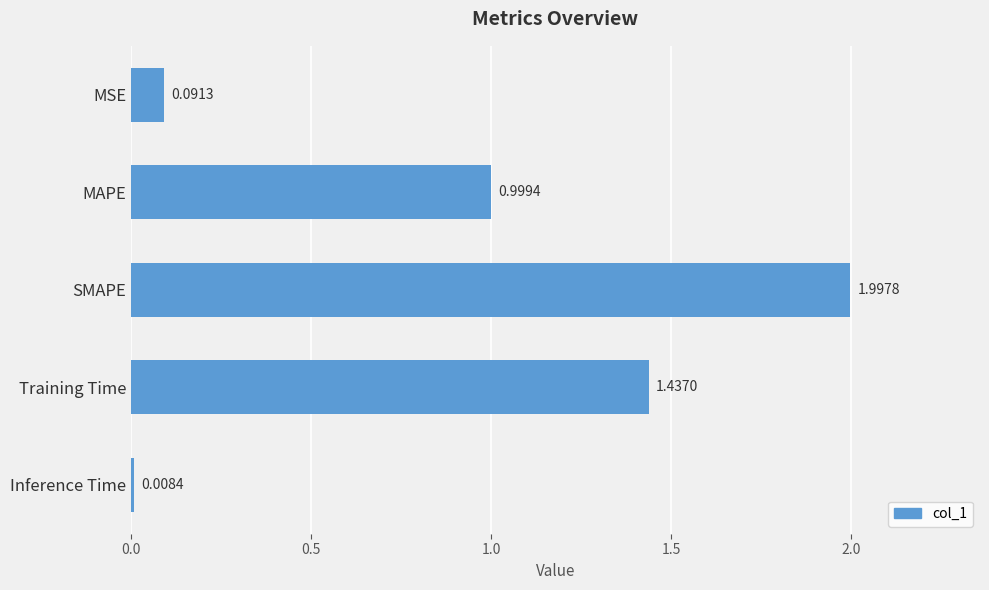

What is the maximum value shown in the chart?

2.0